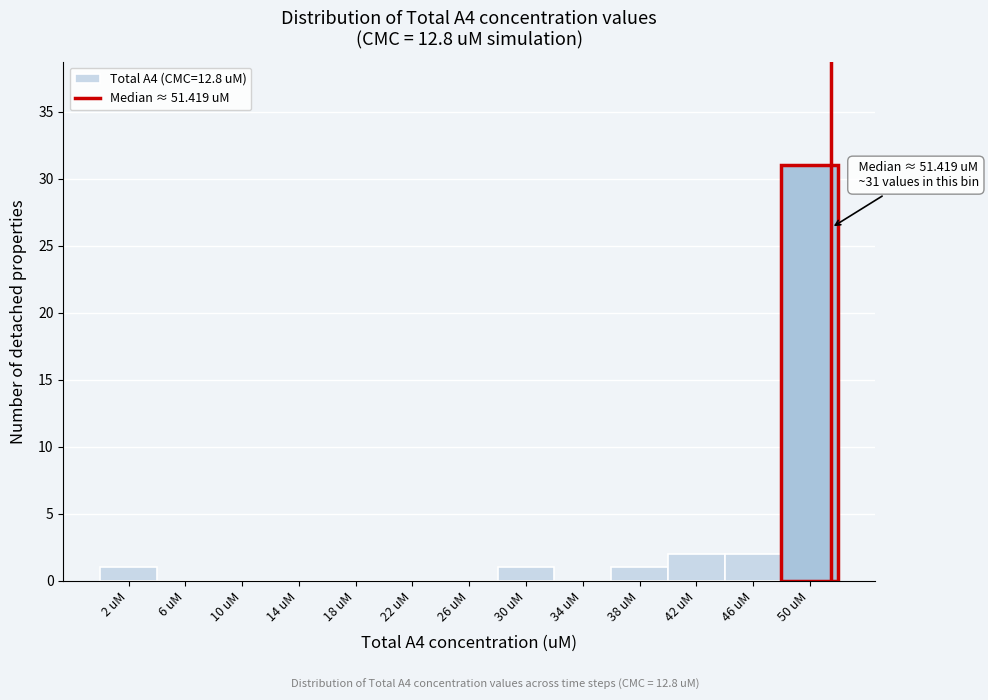

Which range on the x-axis has the tallest bar?

48 to 52